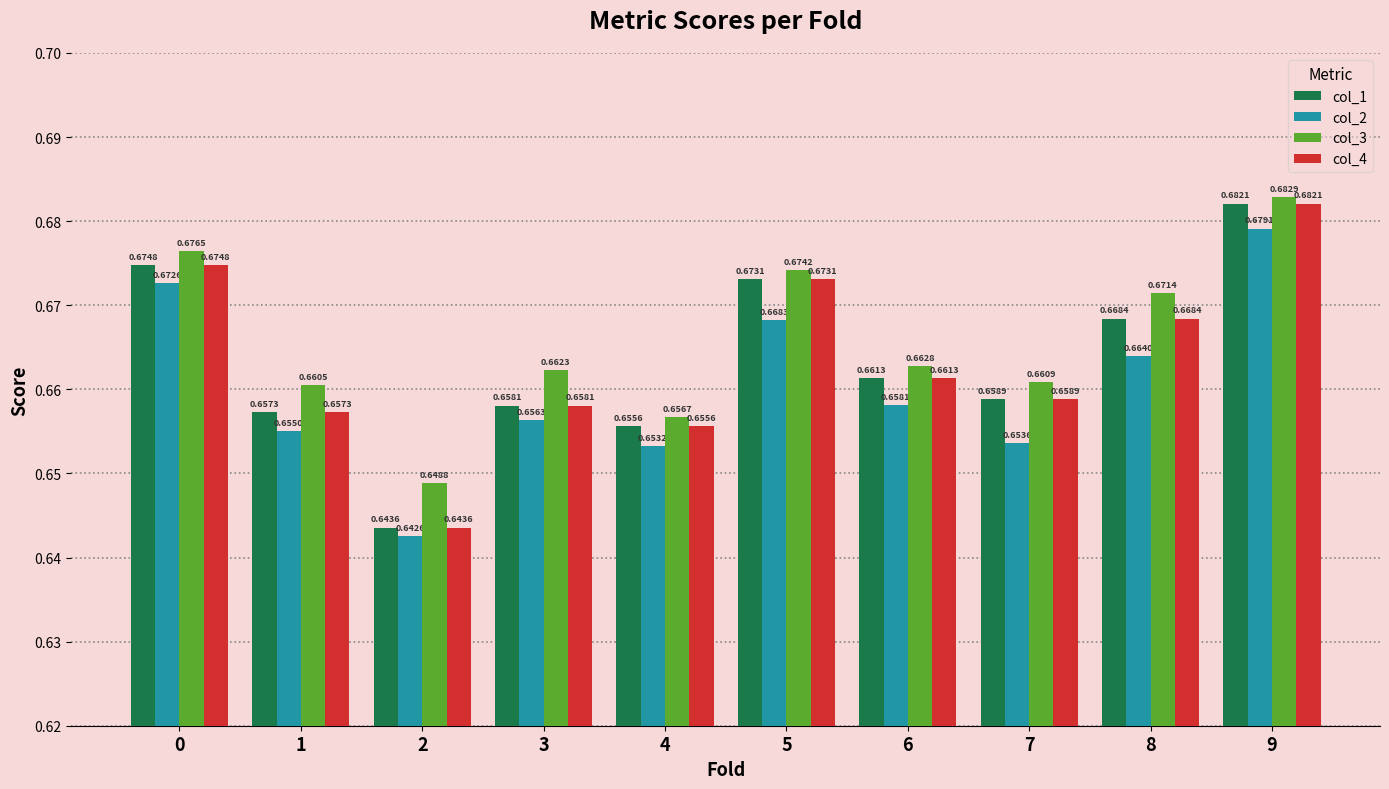

What is the sum of the col_2 values at 6 and 0?

1.3